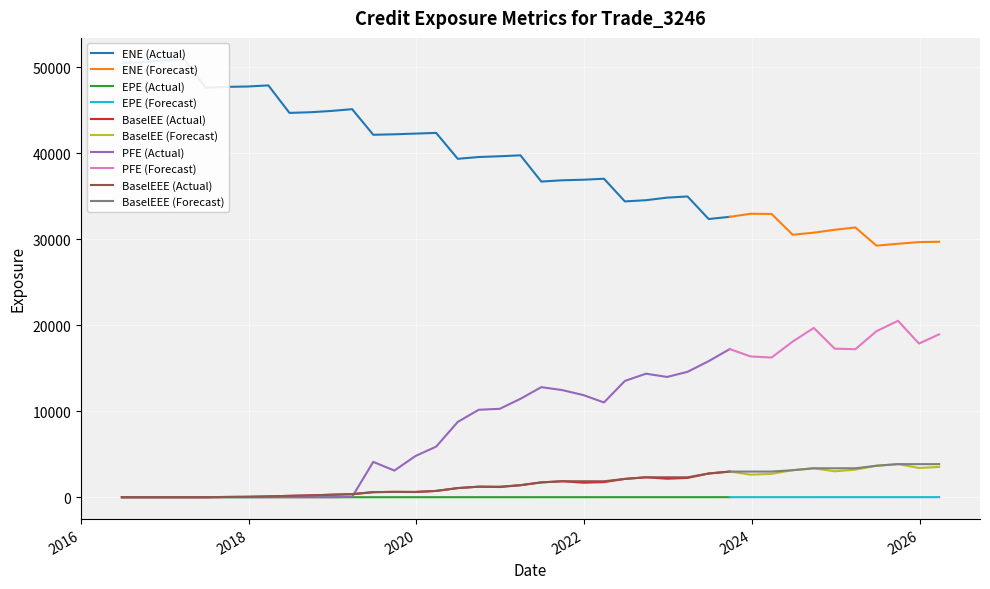

How many data points in BaselEE are less than 1688?

20